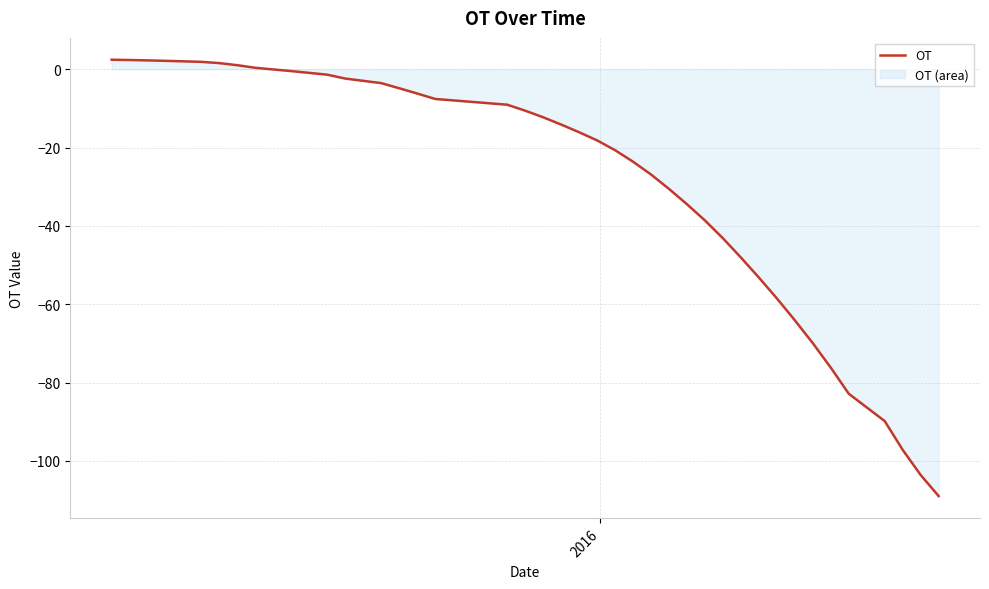

What is the smallest value displayed?

-109.0